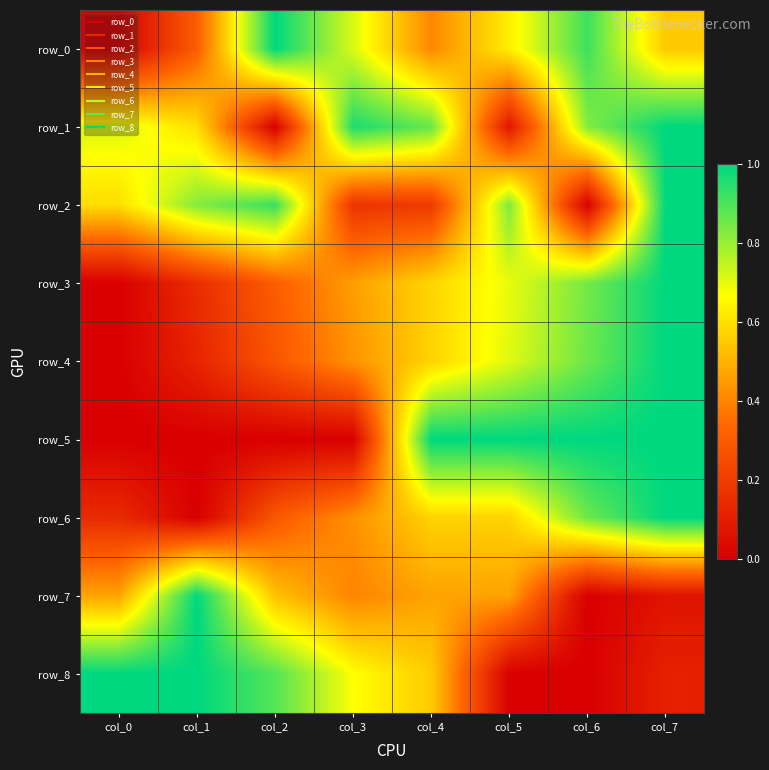

What is the difference between the highest and lowest values at col_3?

1.0